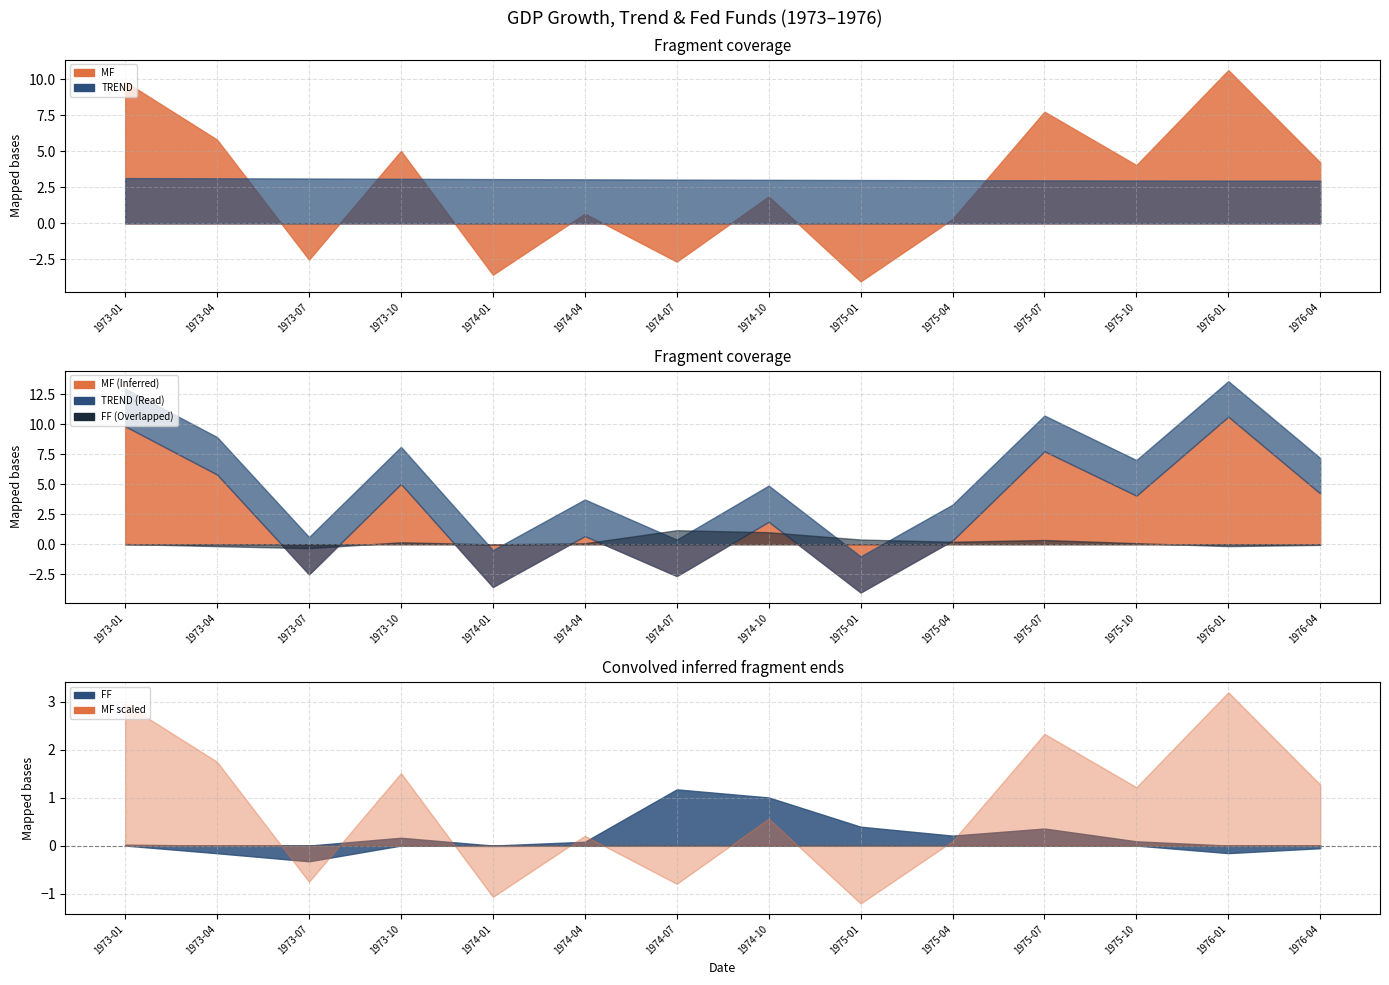

What is the difference between the maximum and second lowest values in the MF series?

14.2